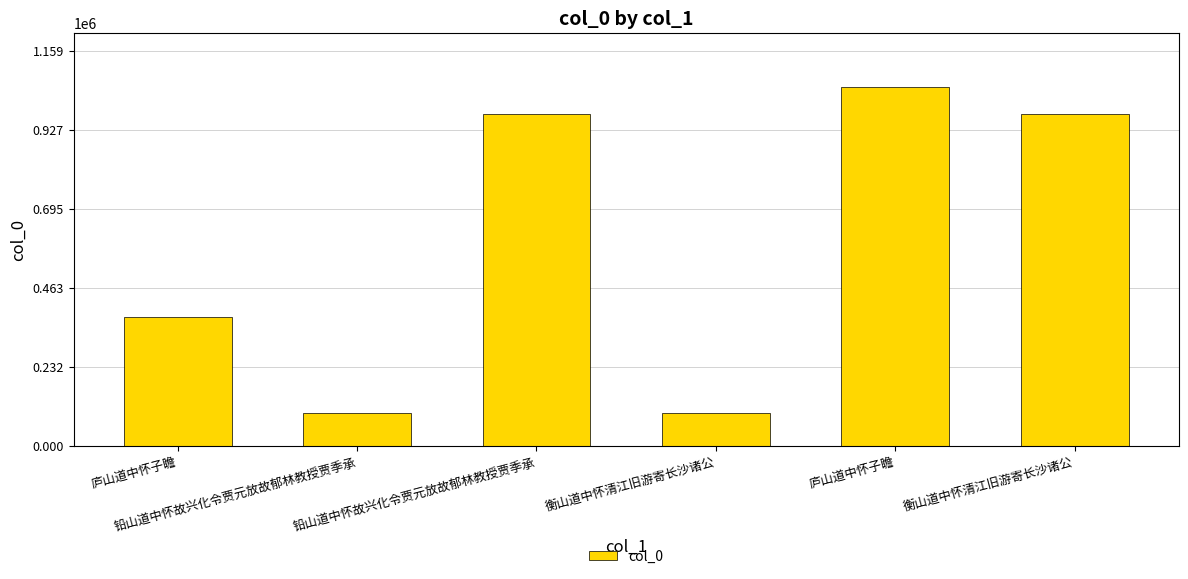

Which category has the highest value across all series?

庐山道中怀子瞻